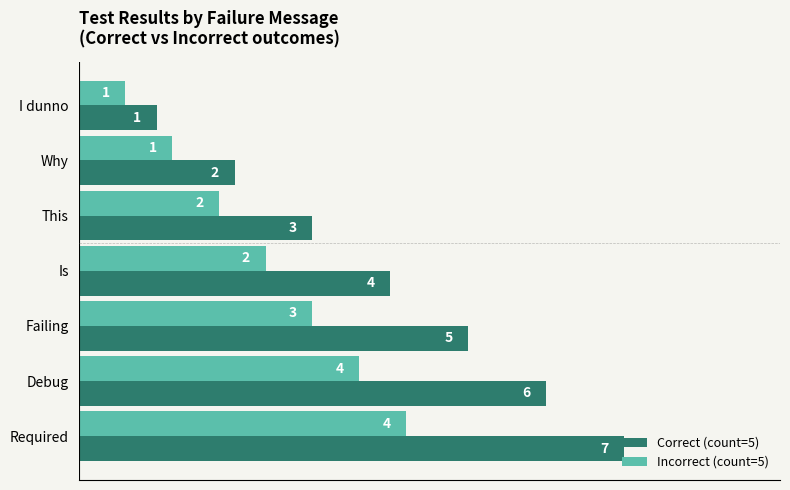

Which series has the largest range (max minus min)?

Correct (count=5)